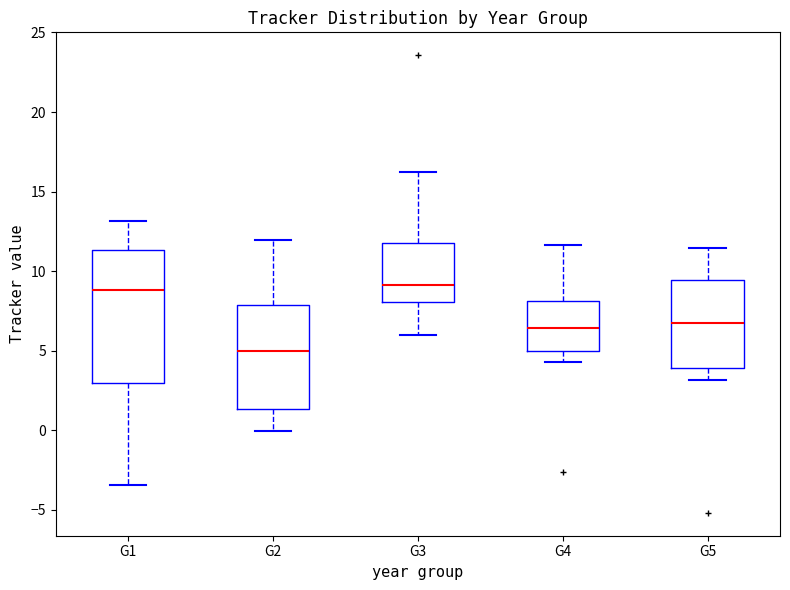

Where is the lower edge of the box for G3 on the y-axis? The values are not printed on the chart, so give them approximately, as read against the axis.

8.0